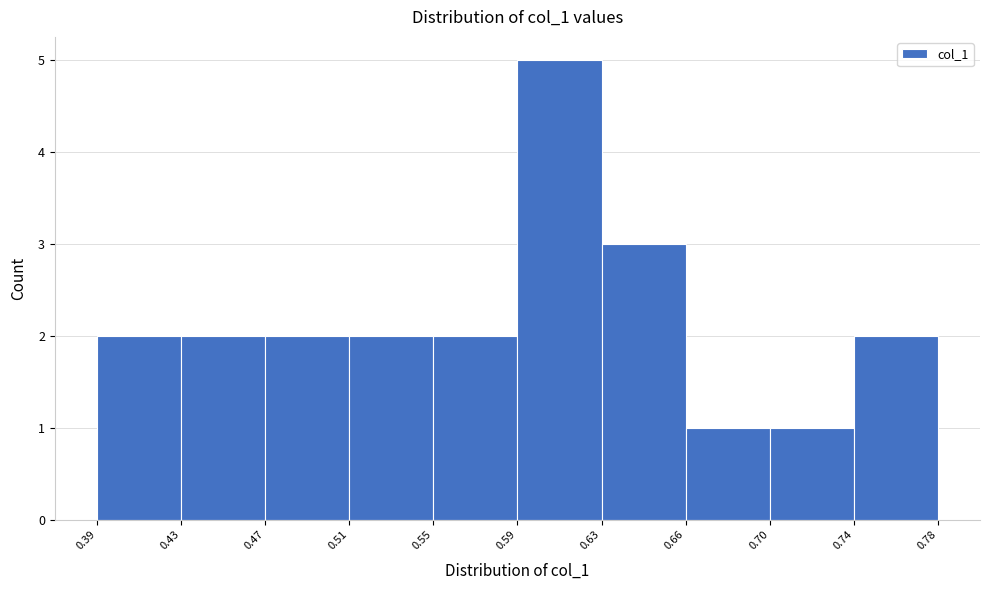

Reading left to right, extract all data points from this chart.

2	2	2	2	2	5	3	1	1	2